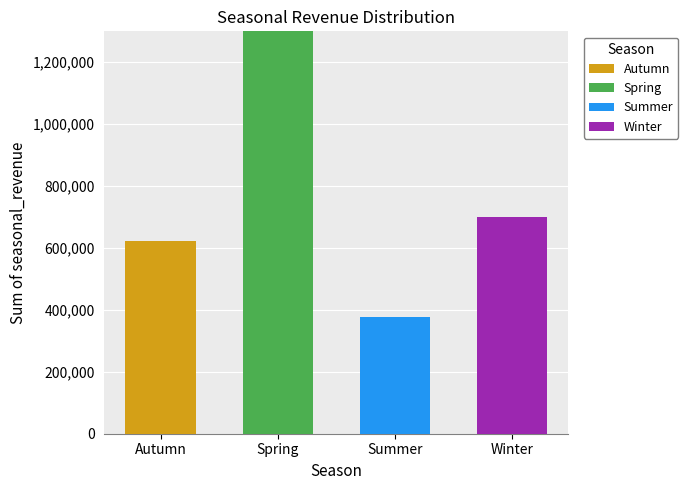

What is the maximum value for Autumn?

622590.8